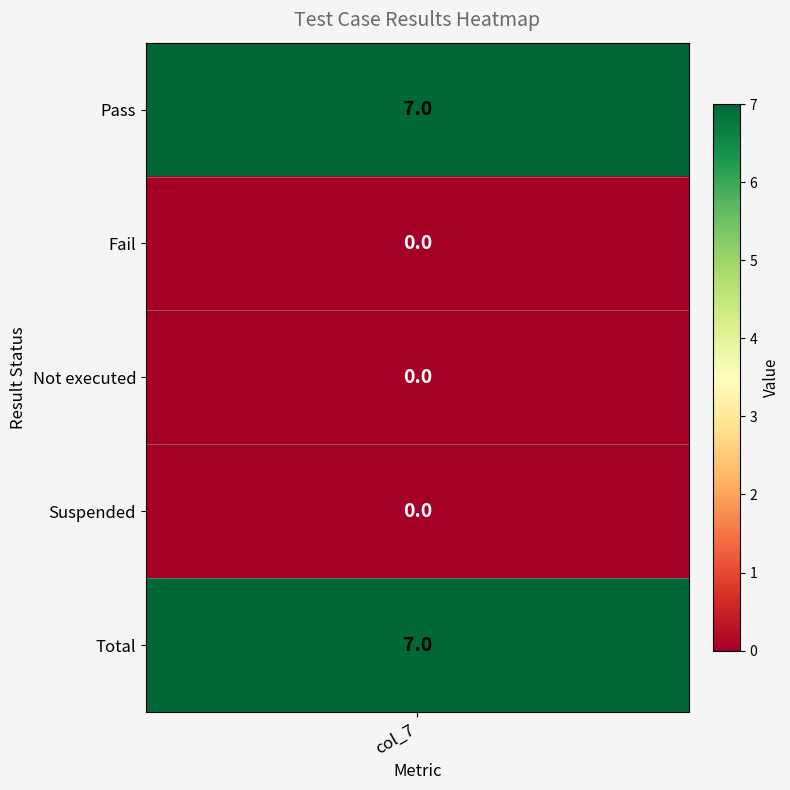

Is it true that Pass equals 5 at 1?

False